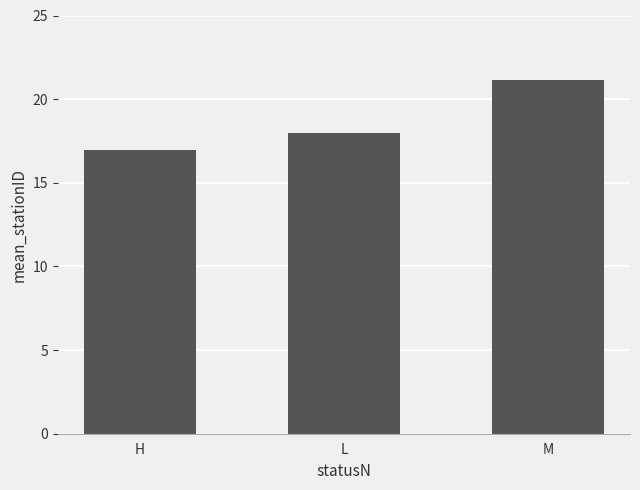

Which category has the lowest value across all series?

H